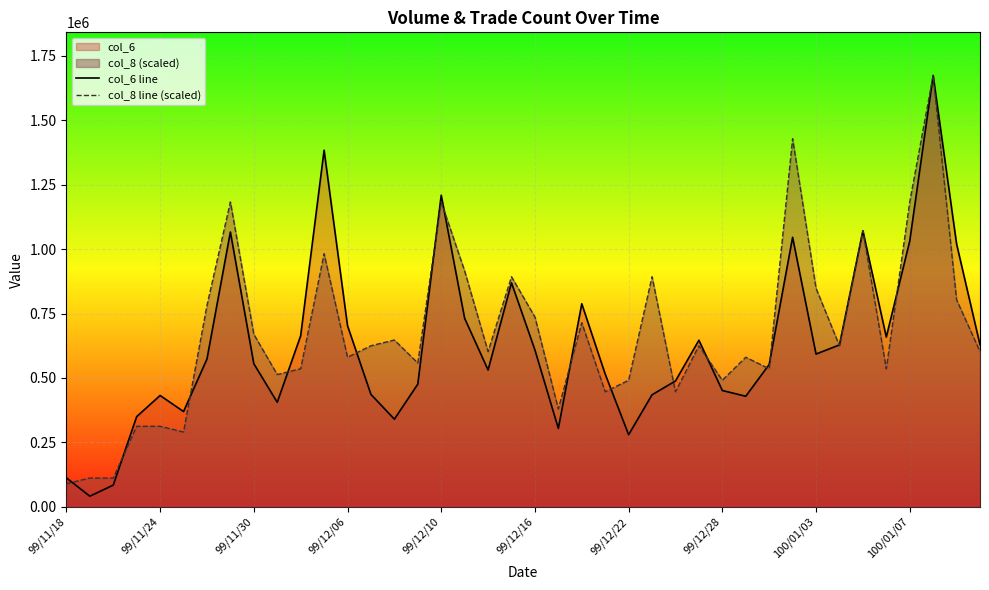

The value of col_6 line at 30 is 552410.0. True or false?

True